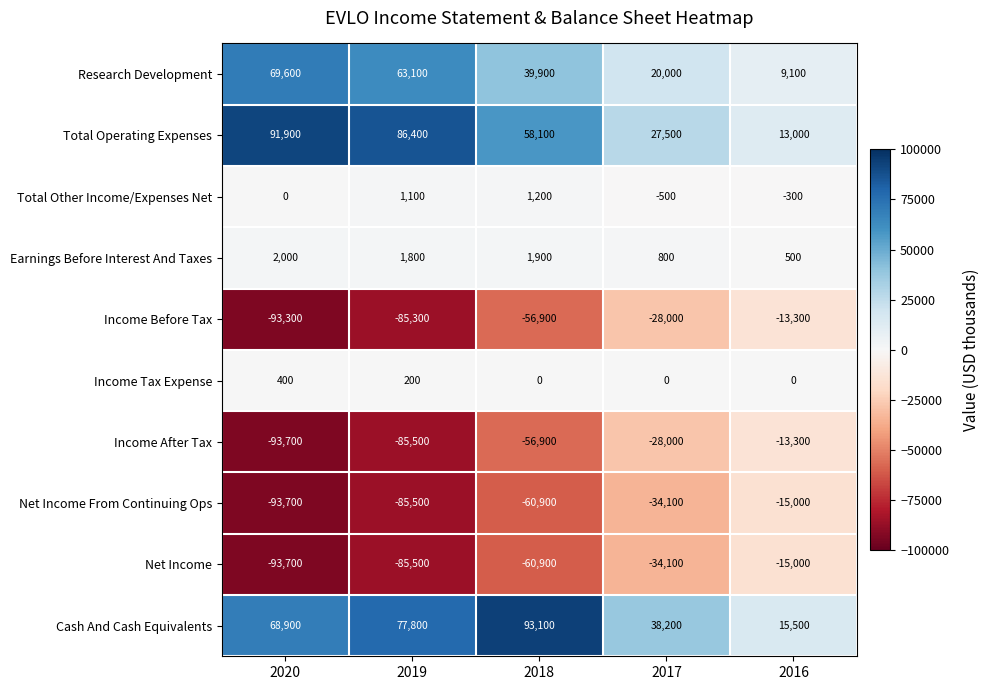

What is the approximate value of Cash And Cash Equivalents at 2018?

93100